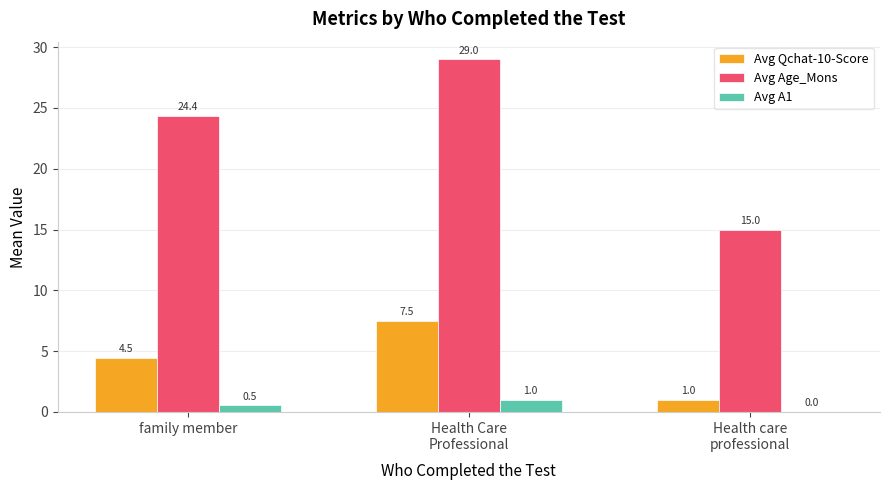

At which category does the chart reach its peak across all series?

Health Care
Professional